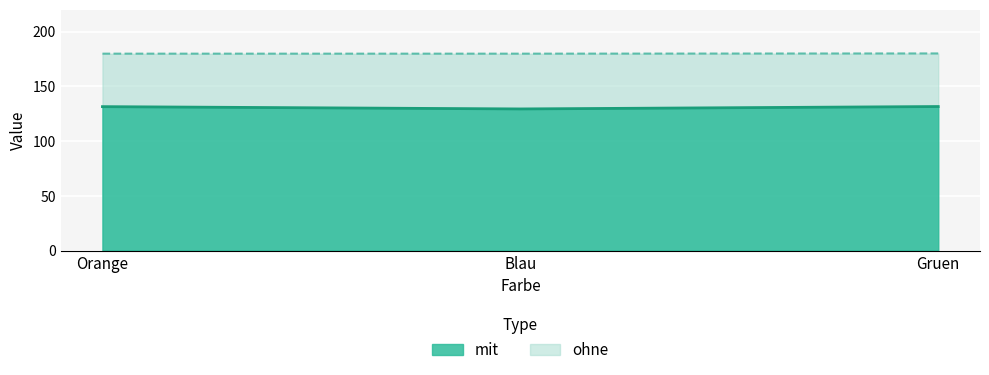

At which label does mit reach its peak?

Gruen